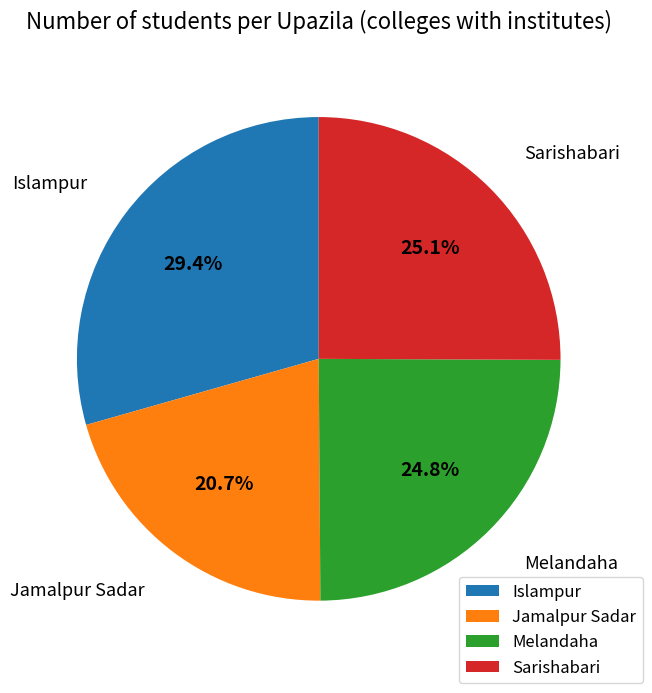

True or false: Melandaha accounts for 15% of the total.

False